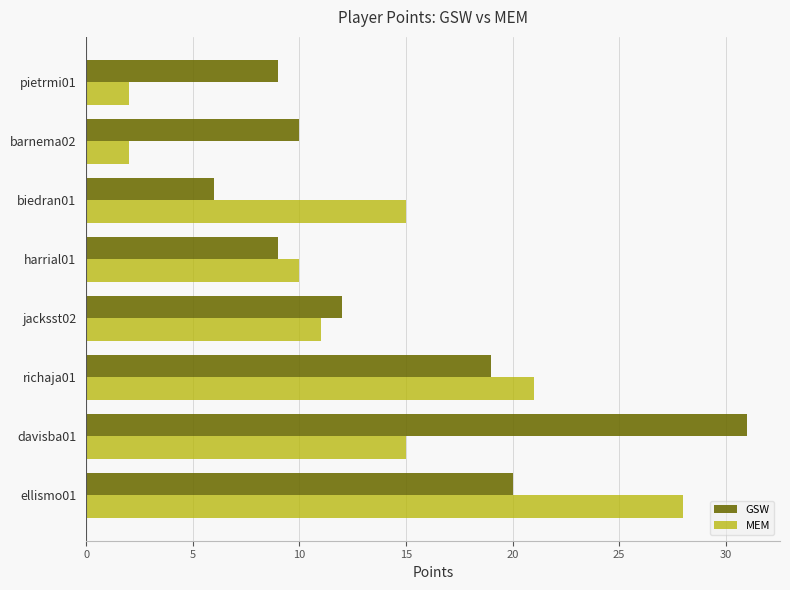

What is the minimum value for GSW?

6